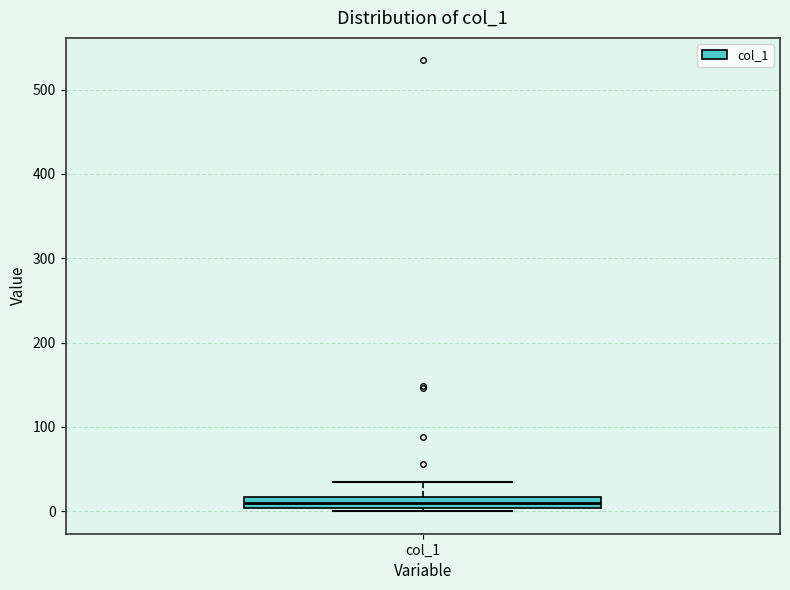

Where does the median line of the box for col_1 sit on the y-axis? The values are not printed on the chart, so give them approximately, as read against the axis.

10